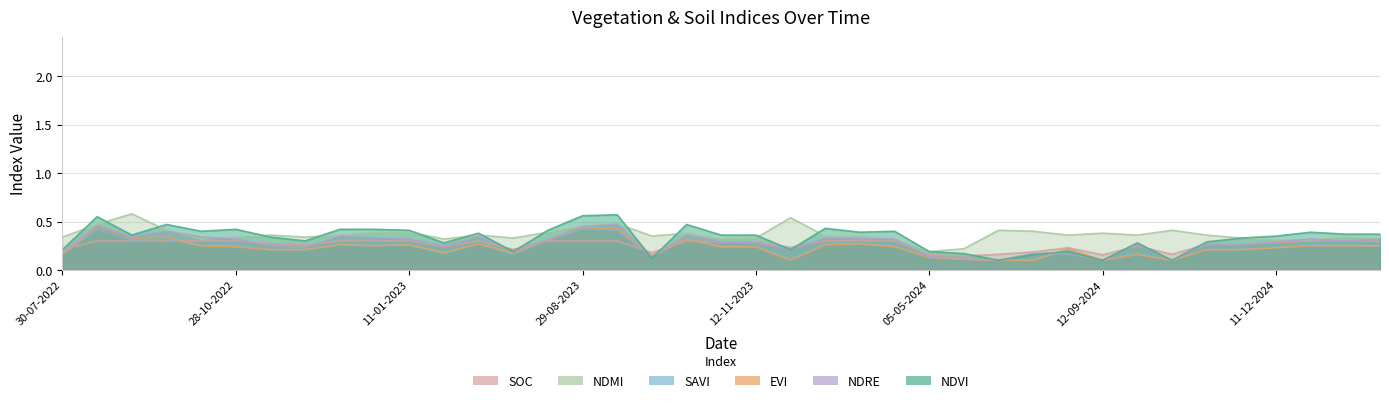

Reading left to right, extract all data points from this chart.

ndvi: 30-07-2022=0.2	24-08-2022=0.6	08-09-2022=0.4	28-09-2022=0.5	13-10-2022=0.4	28-10-2022=0.4	12-11-2022=0.3	27-11-2022=0.3	12-12-2022=0.4	01-01-2023=0.4	11-01-2023=0.4	20-06-2023=0.3	10-07-2023=0.4	30-07-2023=0.2	14-08-2023=0.4	29-08-2023=0.6	13-09-2023=0.6	28-09-2023=0.1	13-10-2023=0.5	28-10-2023=0.4	12-11-2023=0.4	27-11-2023=0.2	12-12-2023=0.4	01-01-2024=0.4	11-01-2024=0.4	05-05-2024=0.2	30-05-2024=0.2	14-06-2024=0.1	24-06-2024=0.2	28-08-2024=0.2	12-09-2024=0.1	27-09-2024=0.3	12-10-2024=0.1	01-11-2024=0.3	11-11-2024=0.3	11-12-2024=0.3	31-12-2024=0.4	10-01-2025=0.4	30-01-2025=0.4
ndre: 30-07-2022=0.2	24-08-2022=0.5	08-09-2022=0.3	28-09-2022=0.4	13-10-2022=0.3	28-10-2022=0.3	12-11-2022=0.2	27-11-2022=0.2	12-12-2022=0.3	01-01-2023=0.3	11-01-2023=0.3	20-06-2023=0.2	10-07-2023=0.3	30-07-2023=0.2	14-08-2023=0.3	29-08-2023=0.5	13-09-2023=0.5	28-09-2023=0.1	13-10-2023=0.4	28-10-2023=0.3	12-11-2023=0.3	27-11-2023=0.2	12-12-2023=0.3	01-01-2024=0.3	11-01-2024=0.3	05-05-2024=0.1	30-05-2024=0.1	14-06-2024=0.1	24-06-2024=0.2	28-08-2024=0.2	12-09-2024=0.1	27-09-2024=0.3	12-10-2024=0.1	01-11-2024=0.3	11-11-2024=0.3	11-12-2024=0.3	31-12-2024=0.3	10-01-2025=0.3	30-01-2025=0.3
evi: 30-07-2022=0.2	24-08-2022=0.5	08-09-2022=0.3	28-09-2022=0.3	13-10-2022=0.2	28-10-2022=0.2	12-11-2022=0.2	27-11-2022=0.2	12-12-2022=0.3	01-01-2023=0.2	11-01-2023=0.3	20-06-2023=0.2	10-07-2023=0.3	30-07-2023=0.2	14-08-2023=0.3	29-08-2023=0.4	13-09-2023=0.4	28-09-2023=0.1	13-10-2023=0.3	28-10-2023=0.2	12-11-2023=0.2	27-11-2023=0.1	12-12-2023=0.3	01-01-2024=0.3	11-01-2024=0.2	05-05-2024=0.1	30-05-2024=0.1	14-06-2024=0.1	24-06-2024=0.1	28-08-2024=0.2	12-09-2024=0.1	27-09-2024=0.2	12-10-2024=0.1	01-11-2024=0.2	11-11-2024=0.2	11-12-2024=0.2	31-12-2024=0.2	10-01-2025=0.2	30-01-2025=0.2
savi: 30-07-2022=0.2	24-08-2022=0.4	08-09-2022=0.3	28-09-2022=0.3	13-10-2022=0.2	28-10-2022=0.3	12-11-2022=0.2	27-11-2022=0.2	12-12-2022=0.3	01-01-2023=0.3	11-01-2023=0.3	20-06-2023=0.2	10-07-2023=0.3	30-07-2023=0.2	14-08-2023=0.3	29-08-2023=0.4	13-09-2023=0.4	28-09-2023=0.1	13-10-2023=0.3	28-10-2023=0.2	12-11-2023=0.2	27-11-2023=0.1	12-12-2023=0.3	01-01-2024=0.3	11-01-2024=0.2	05-05-2024=0.1	30-05-2024=0.1	14-06-2024=0.1	24-06-2024=0.1	28-08-2024=0.2	12-09-2024=0.1	27-09-2024=0.2	12-10-2024=0.1	01-11-2024=0.2	11-11-2024=0.2	11-12-2024=0.2	31-12-2024=0.3	10-01-2025=0.2	30-01-2025=0.2
ndmi: 30-07-2022=0.3	24-08-2022=0.5	08-09-2022=0.6	28-09-2022=0.4	13-10-2022=0.3	28-10-2022=0.3	12-11-2022=0.4	27-11-2022=0.3	12-12-2022=0.4	01-01-2023=0.4	11-01-2023=0.4	20-06-2023=0.3	10-07-2023=0.4	30-07-2023=0.3	14-08-2023=0.4	29-08-2023=0.5	13-09-2023=0.5	28-09-2023=0.3	13-10-2023=0.4	28-10-2023=0.3	12-11-2023=0.3	27-11-2023=0.5	12-12-2023=0.3	01-01-2024=0.3	11-01-2024=0.3	05-05-2024=0.2	30-05-2024=0.2	14-06-2024=0.4	24-06-2024=0.4	28-08-2024=0.4	12-09-2024=0.4	27-09-2024=0.4	12-10-2024=0.4	01-11-2024=0.4	11-11-2024=0.3	11-12-2024=0.3	31-12-2024=0.3	10-01-2025=0.3	30-01-2025=0.3
soc: 30-07-2022=0.2	24-08-2022=0.3	08-09-2022=0.3	28-09-2022=0.3	13-10-2022=0.3	28-10-2022=0.3	12-11-2022=0.3	27-11-2022=0.3	12-12-2022=0.3	01-01-2023=0.3	11-01-2023=0.3	20-06-2023=0.2	10-07-2023=0.3	30-07-2023=0.2	14-08-2023=0.3	29-08-2023=0.3	13-09-2023=0.3	28-09-2023=0.2	13-10-2023=0.3	28-10-2023=0.3	12-11-2023=0.3	27-11-2023=0.2	12-12-2023=0.3	01-01-2024=0.3	11-01-2024=0.3	05-05-2024=0.2	30-05-2024=0.1	14-06-2024=0.2	24-06-2024=0.2	28-08-2024=0.2	12-09-2024=0.2	27-09-2024=0.2	12-10-2024=0.2	01-11-2024=0.3	11-11-2024=0.3	11-12-2024=0.3	31-12-2024=0.3	10-01-2025=0.3	30-01-2025=0.3